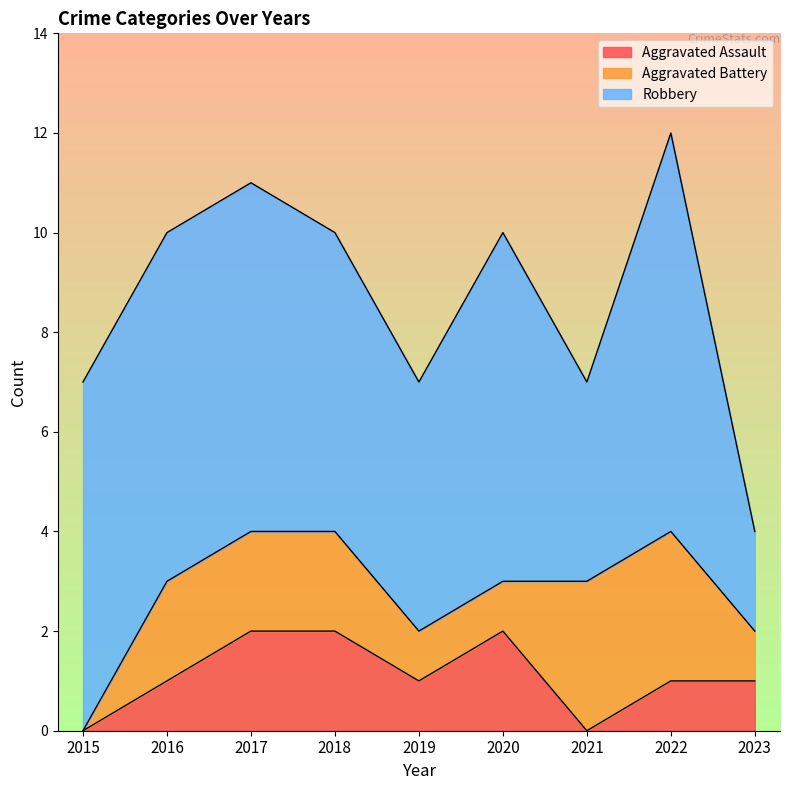

Reading left to right, extract all data points from this chart.

Aggravated Assault: 0	1	2	2	1	2	0	1	1
Aggravated Battery: 0	2	2	2	1	1	3	3	1
Robbery: 7	7	7	6	5	7	4	8	2